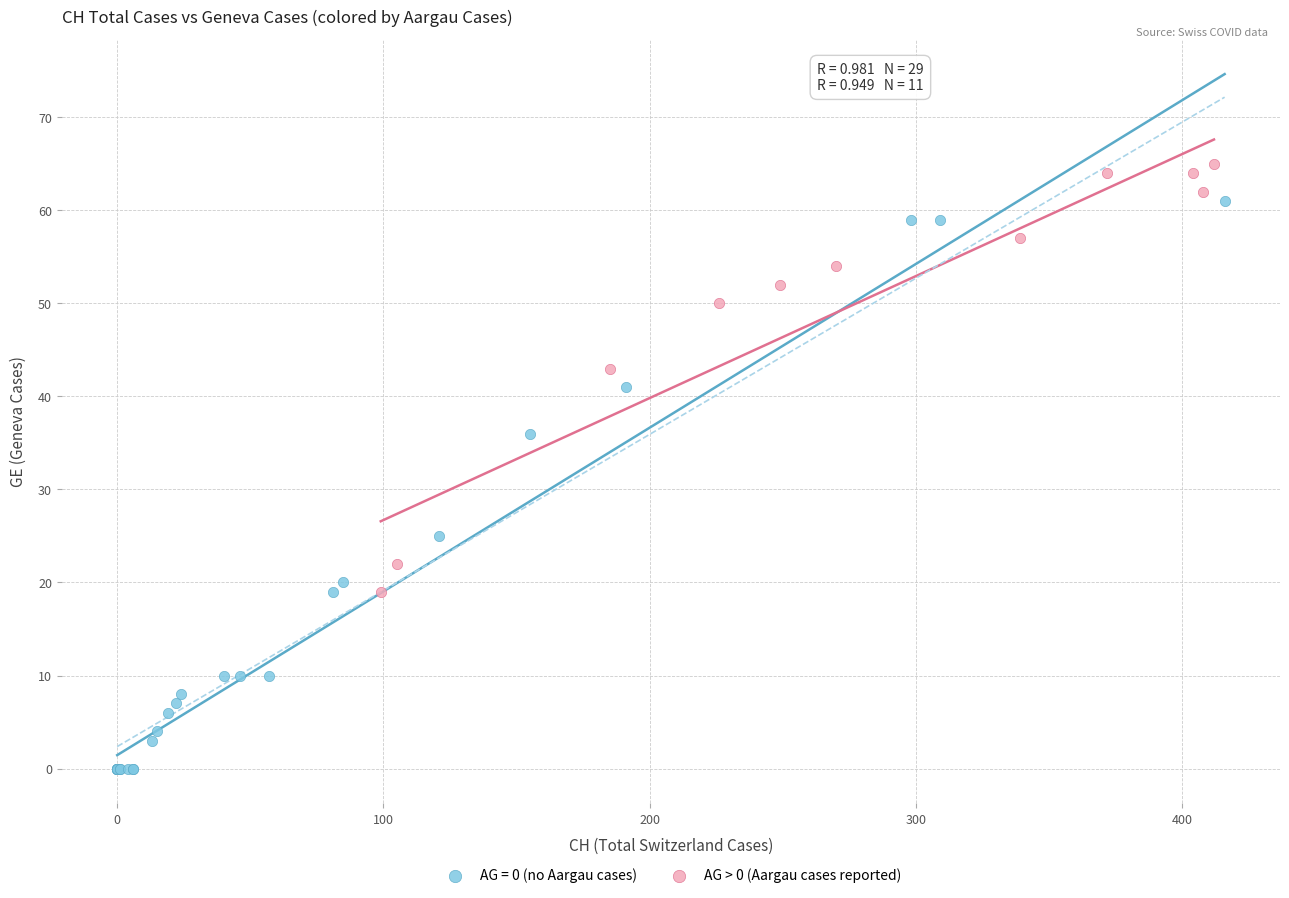

Which series has the widest spread of Y values?

AG = 0 (no Aargau cases)